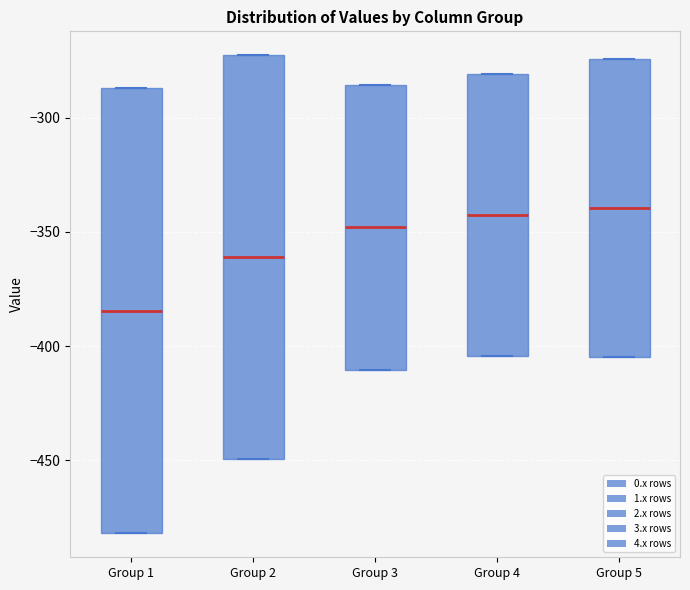

Which box has the lowest median line?

Group 1